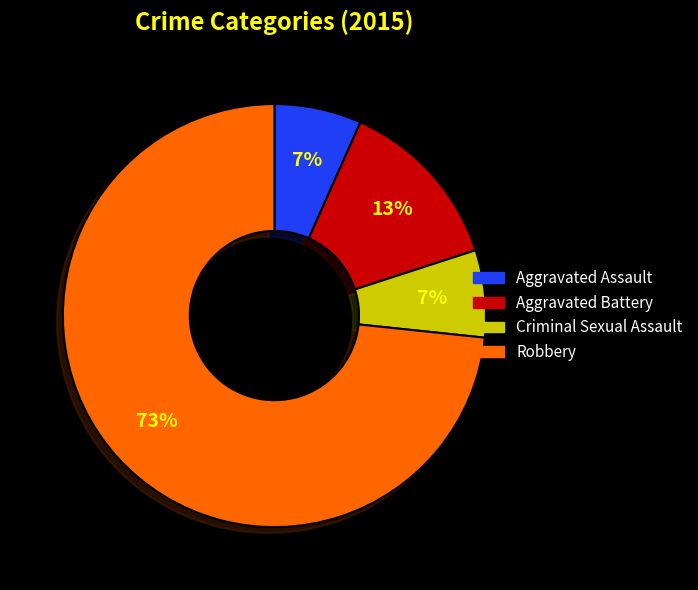

Which has a higher value, Criminal Sexual Assault or Aggravated Battery?

Aggravated Battery